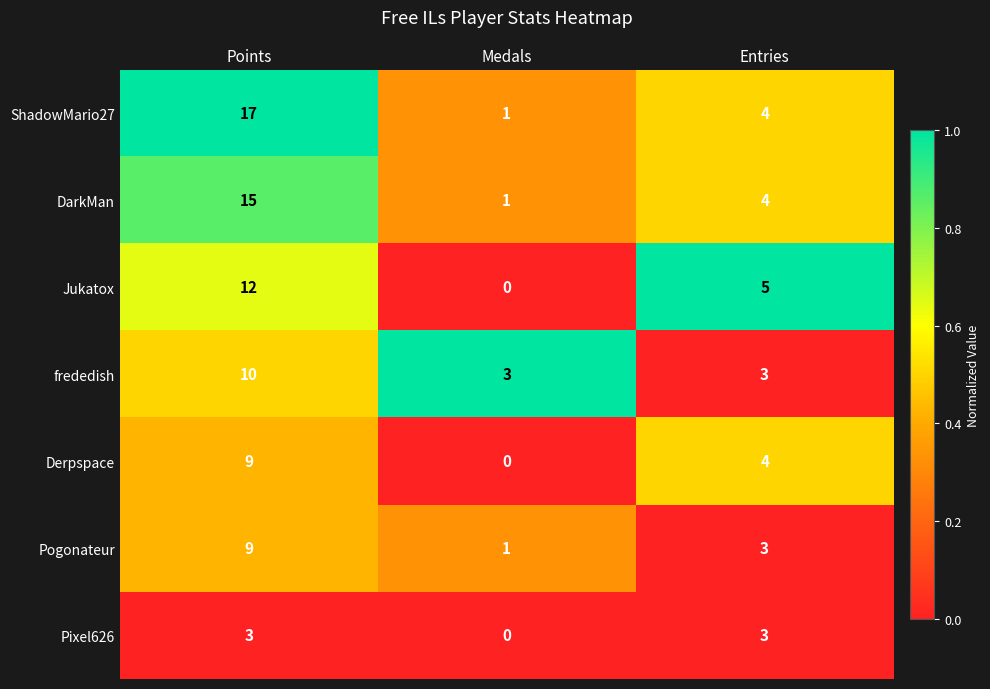

What is the difference between the Derpspace values at Entries and Points?

5